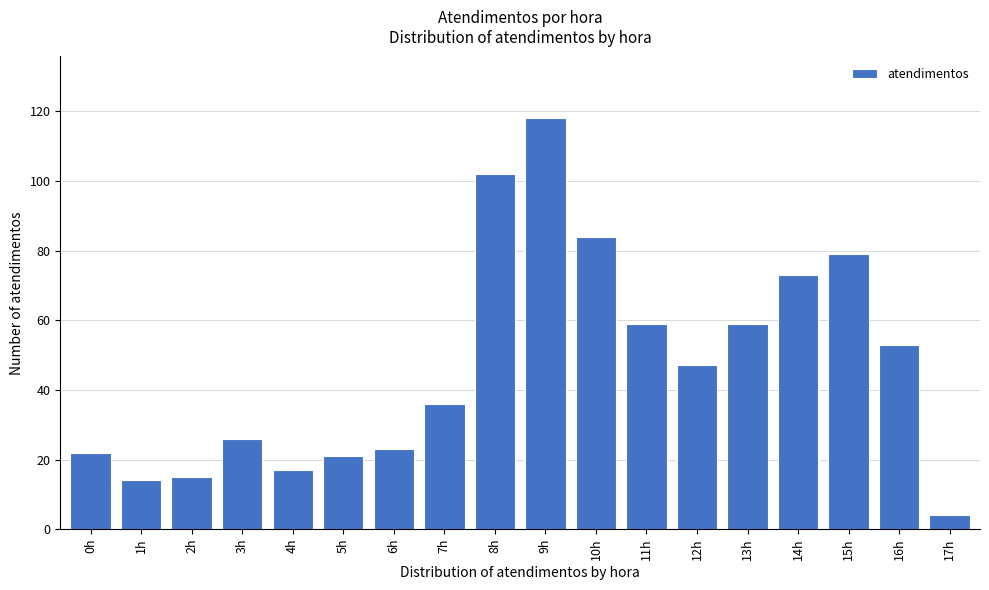

Reading left to right, list all the values displayed in this chart.

0h=22	1h=14	2h=15	3h=26	4h=17	5h=21	6h=23	7h=36	8h=102	9h=118	10h=84	11h=59	12h=47	13h=59	14h=73	15h=79	16h=53	17h=4